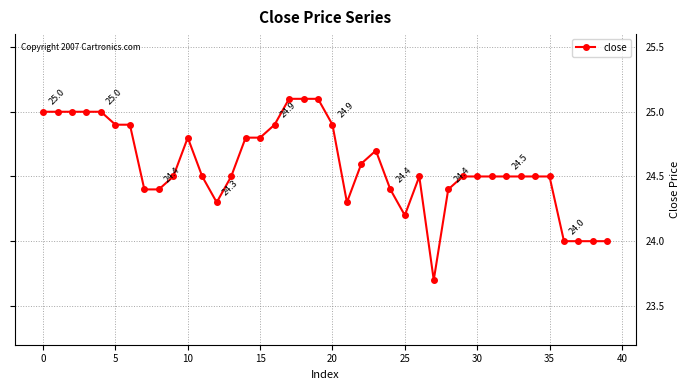

True or false: the data has more than 2 interior local peaks.

True